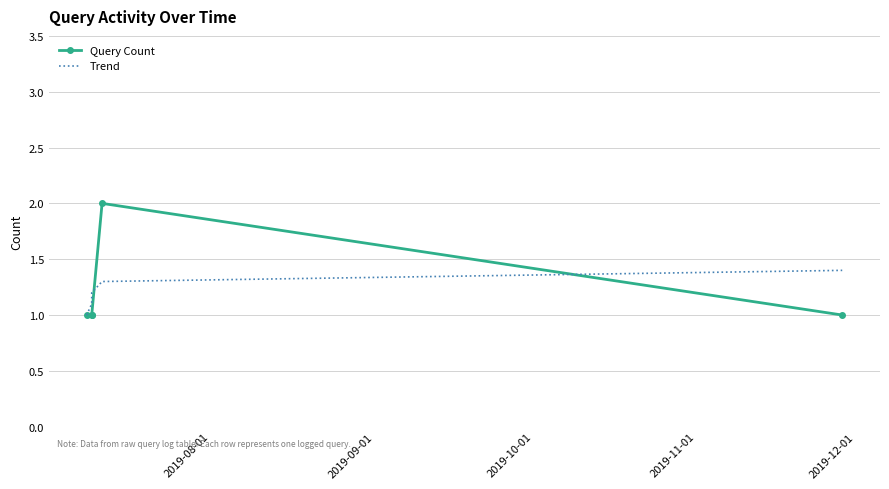

What is the average value of the Query Count series?

1.2